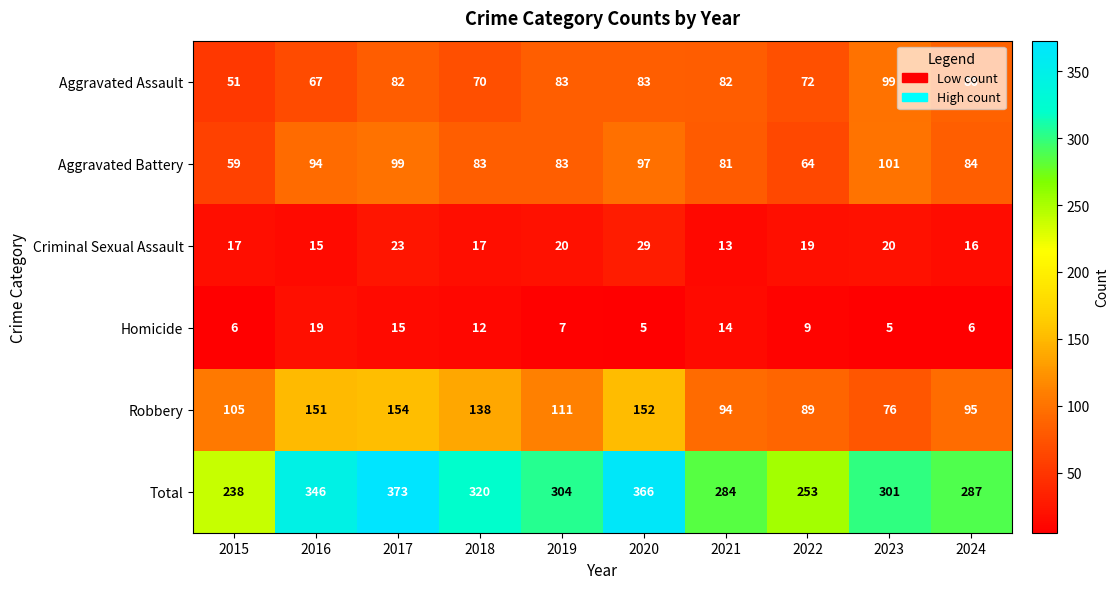

The Robbery series shows 63 at 2018. True or false?

False